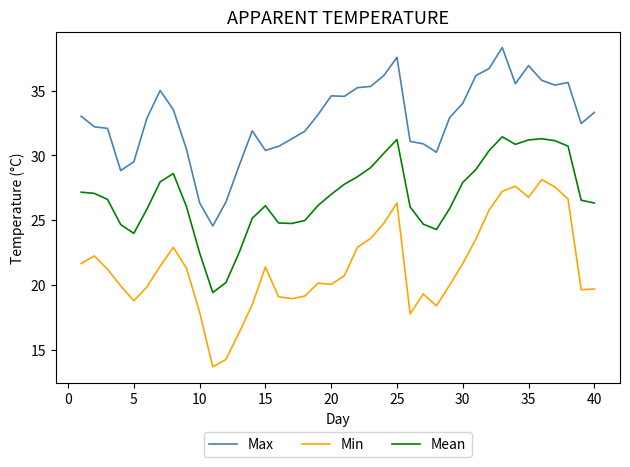

Which series has the largest total across all categories?

Max